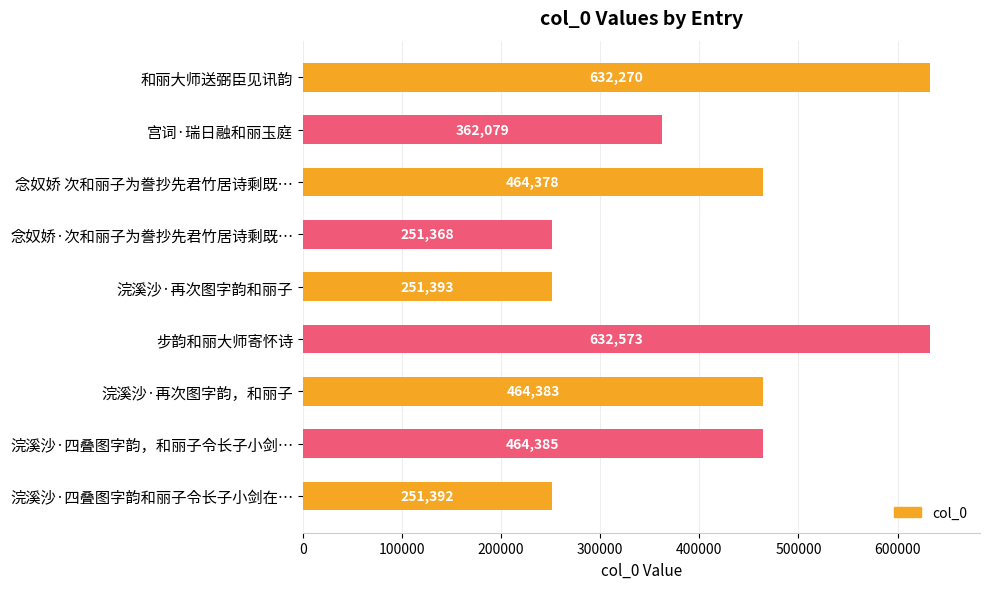

What is the smallest value displayed?

251368